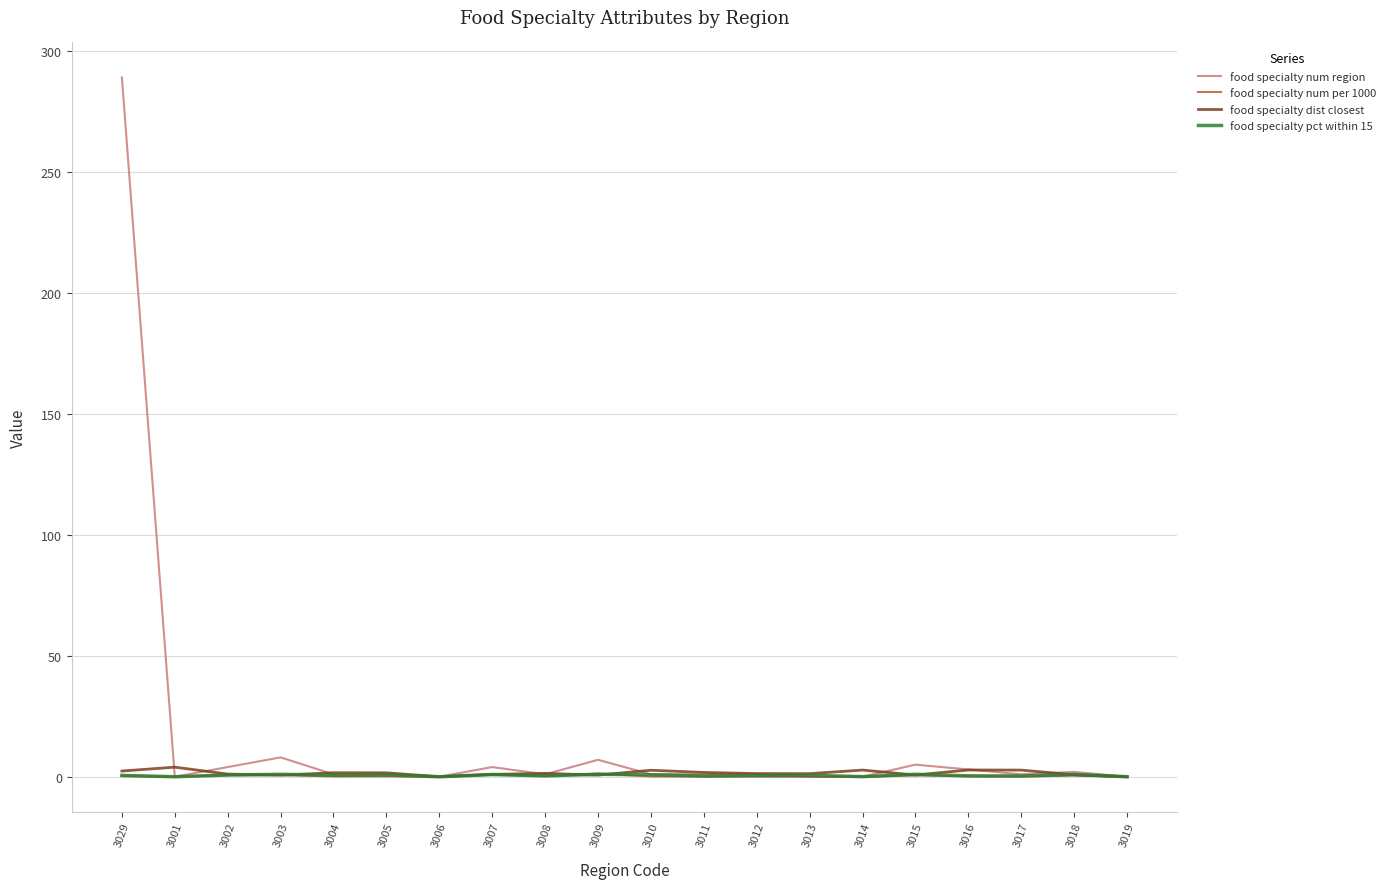

What is the spread (max minus min) of values at 3015?

4.4